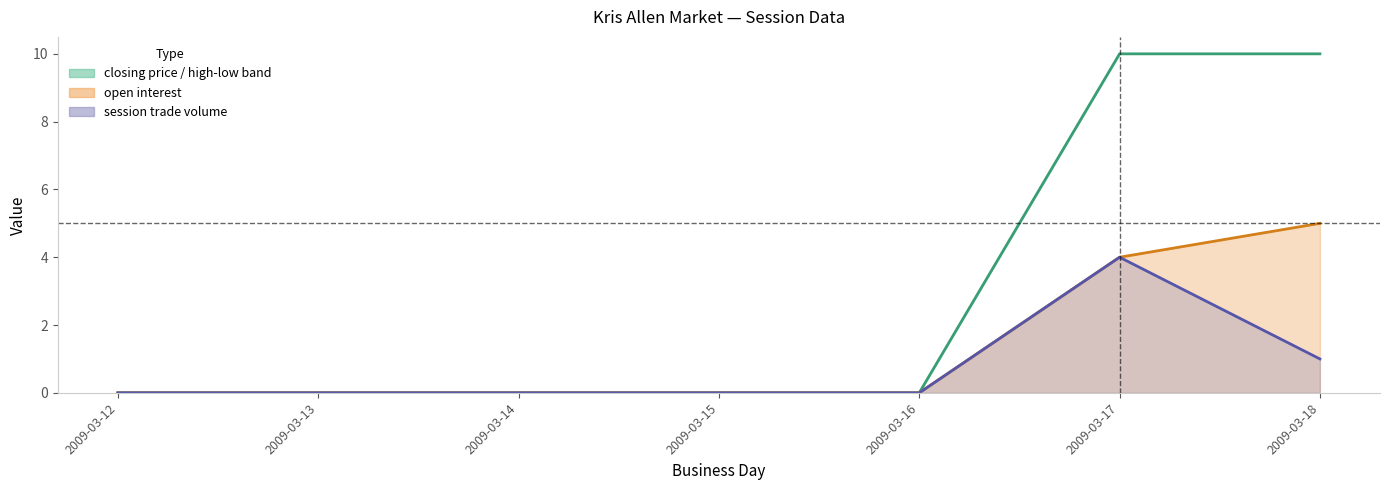

At how many categories does at least one series exceed 5?

2